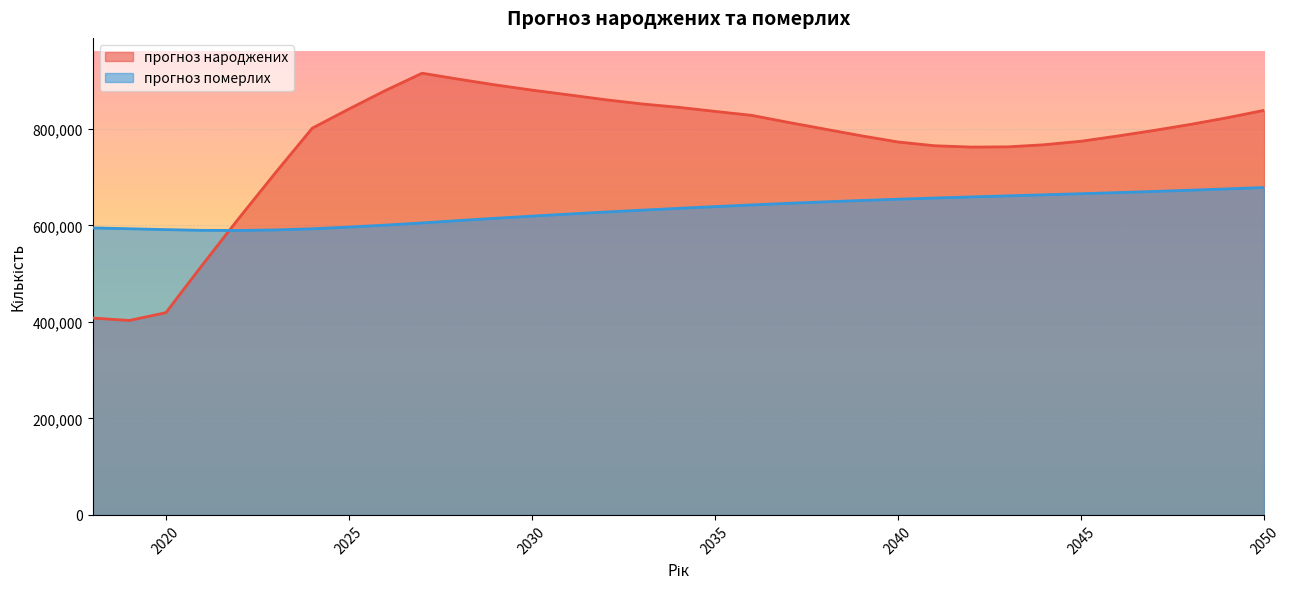

Where is прогноз народжених nearest to the value 659220?

2022